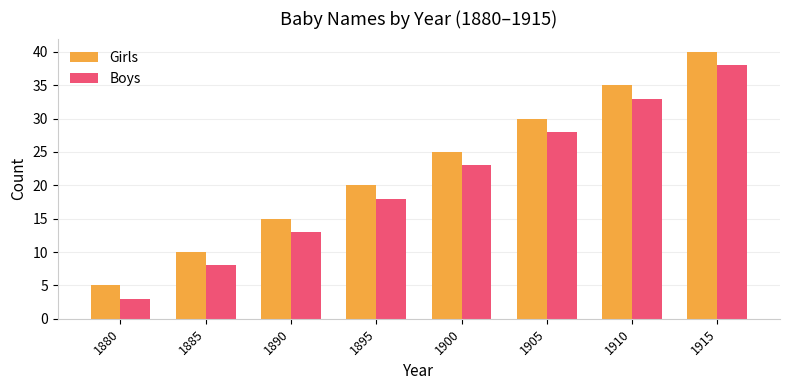

How many series are shown in this chart?

2